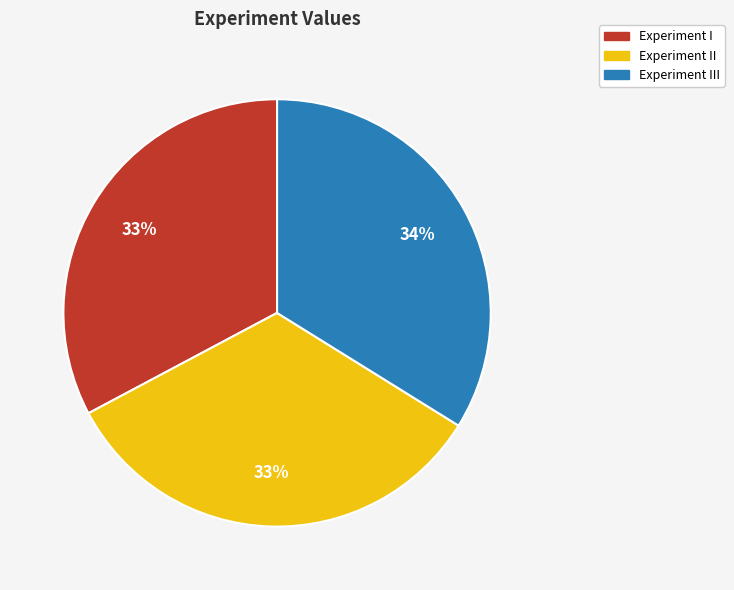

To the nearest percent, what is the combined percentage of Experiment I and Experiment II?

66%